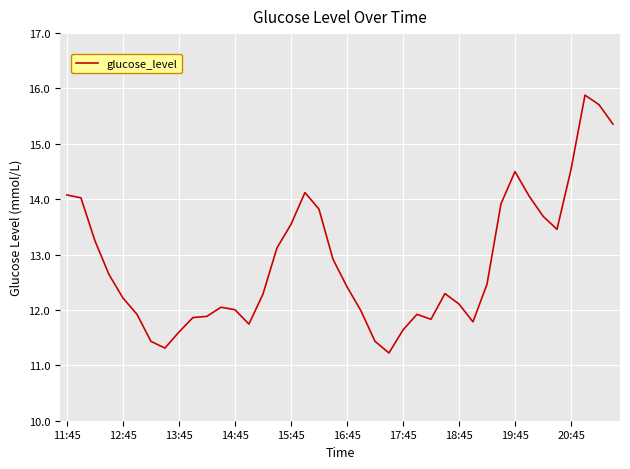

What is the greatest value displayed?

15.9